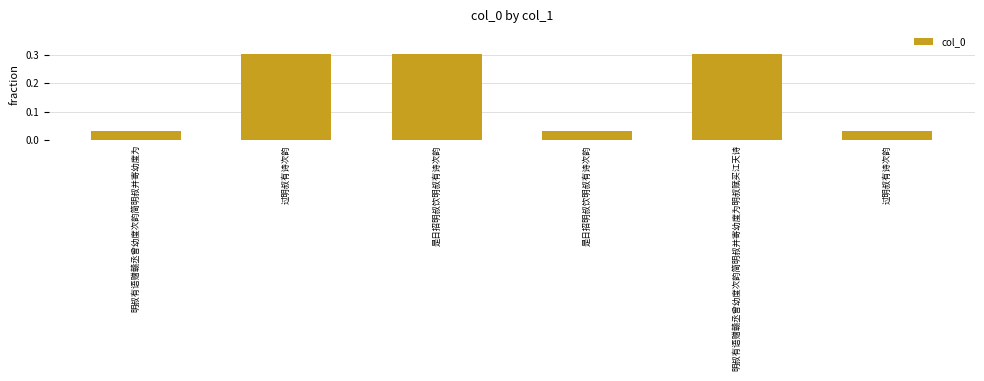

List the labels in order of value, smallest first.

过明叔有诗次韵, 是日招明叔饮明叔有诗次韵, 明叔有语赠赣丞曾幼度次韵简明叔并寄幼度为, 过明叔有诗次韵, 明叔有语赠赣丞曾幼度次韵简明叔并寄幼度为明叔赋买江天诗, 是日招明叔饮明叔有诗次韵